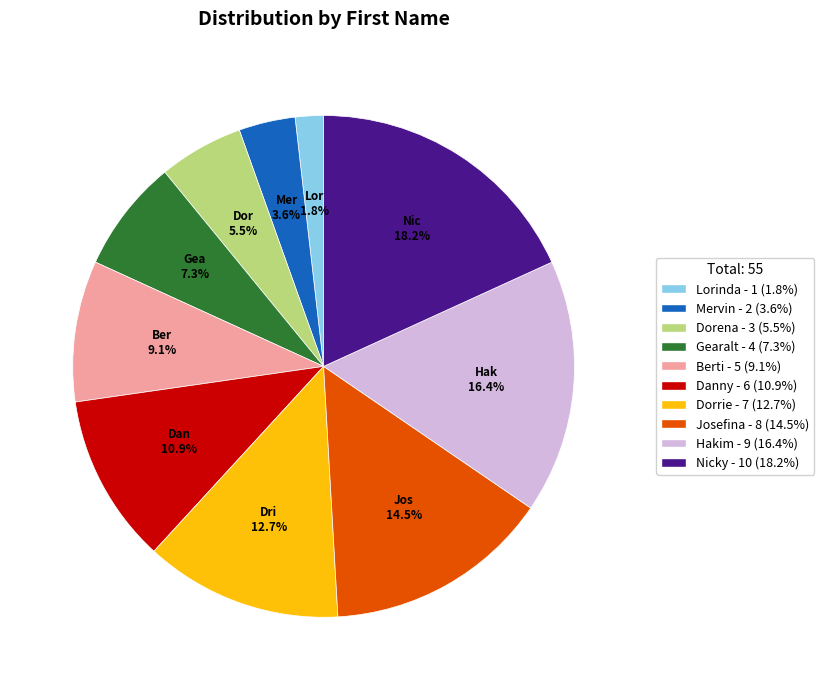

What is the ratio of the value at Hakim to the value at Josefina?

1.1